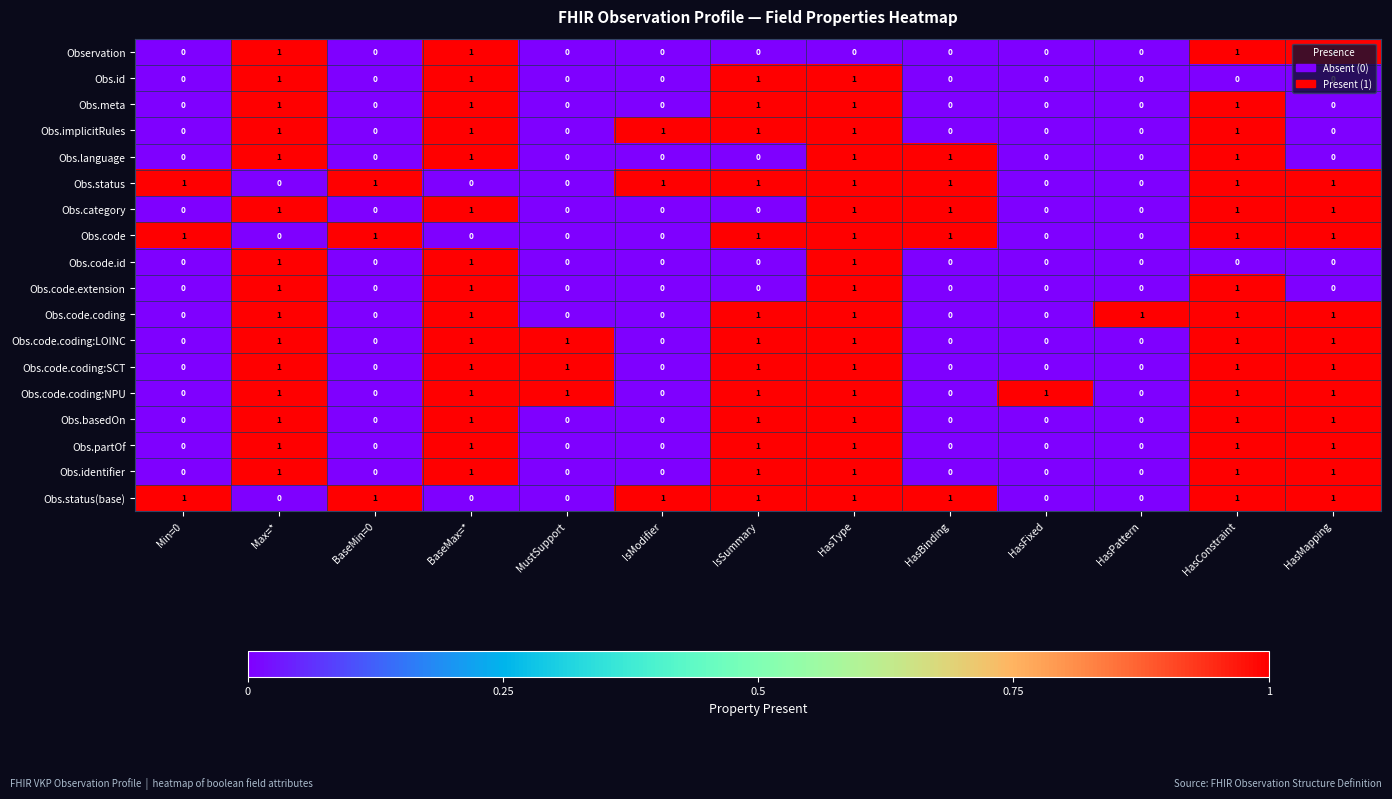

The value of Obs.status(base) at HasFixed is 0. True or false?

True